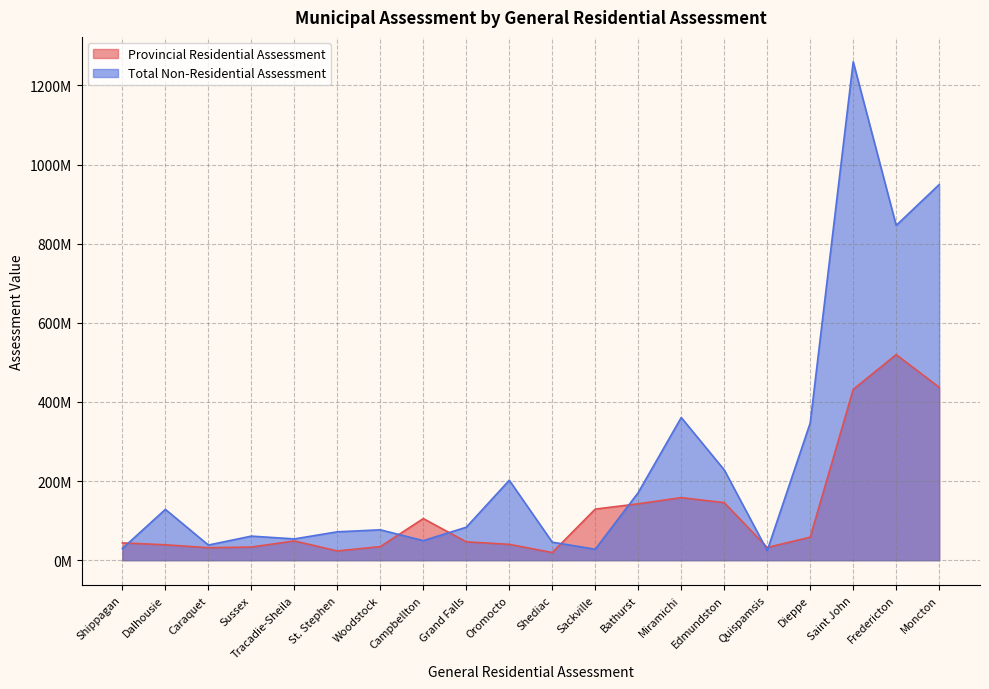

Which has a higher value, Quispamsis or Fredericton?

Fredericton